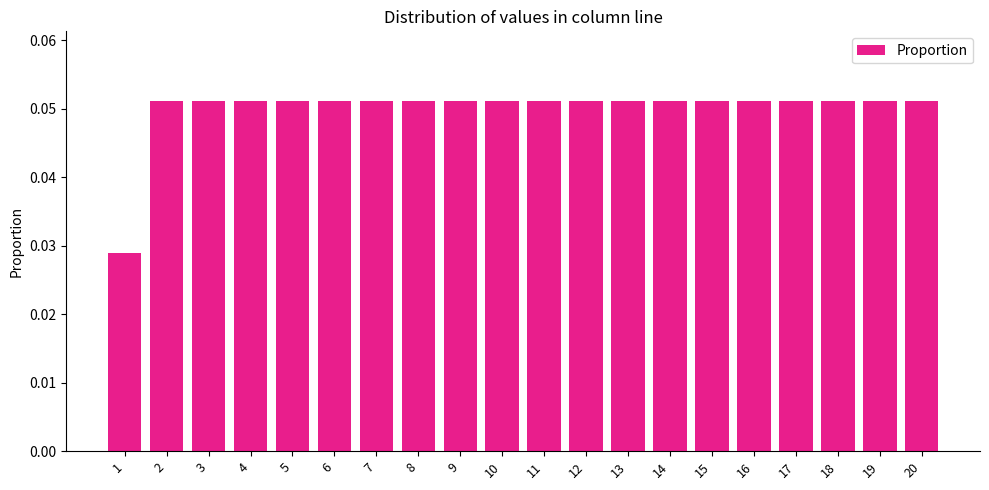

How many distinct data groups are displayed?

1